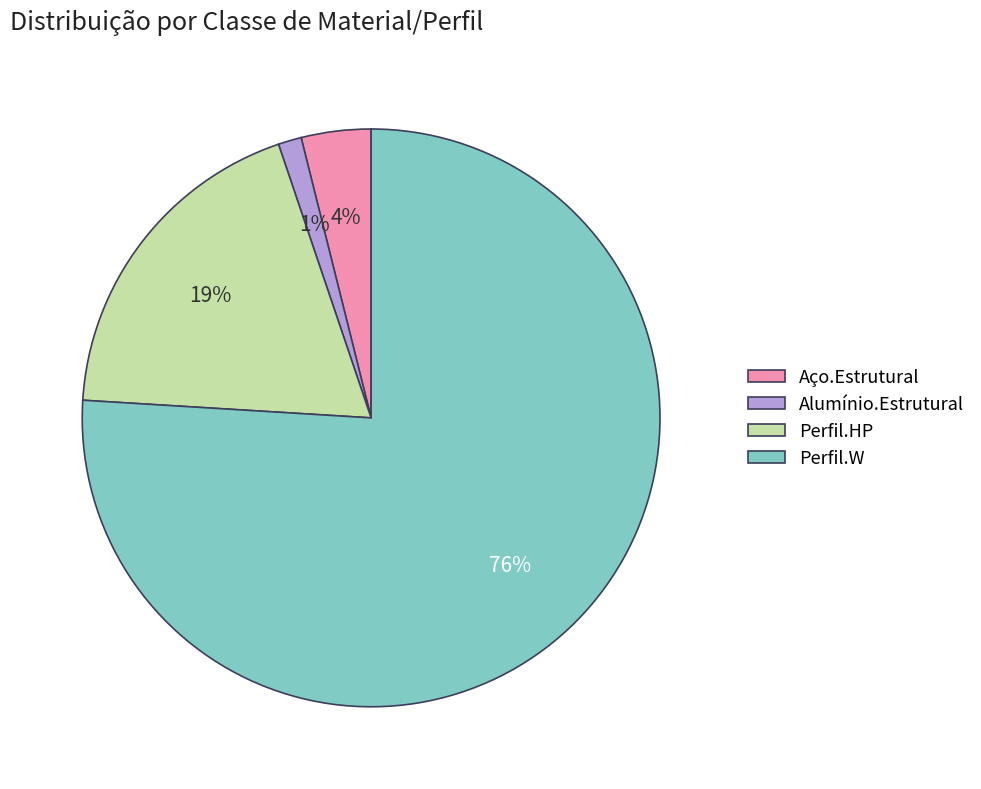

How many segments does this pie chart have?

4